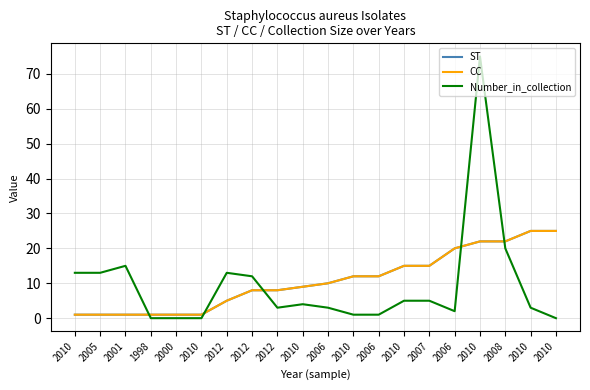

At how many categories does at least one series exceed 55?

1